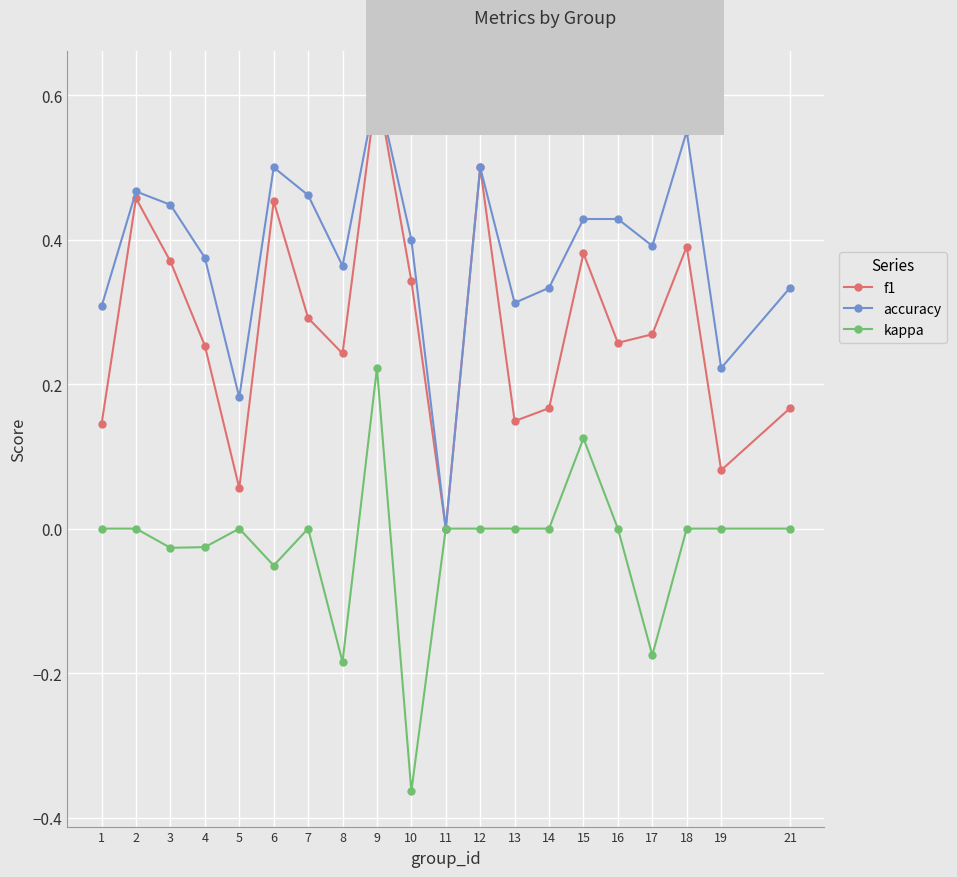

How many values in accuracy are above zero?

19